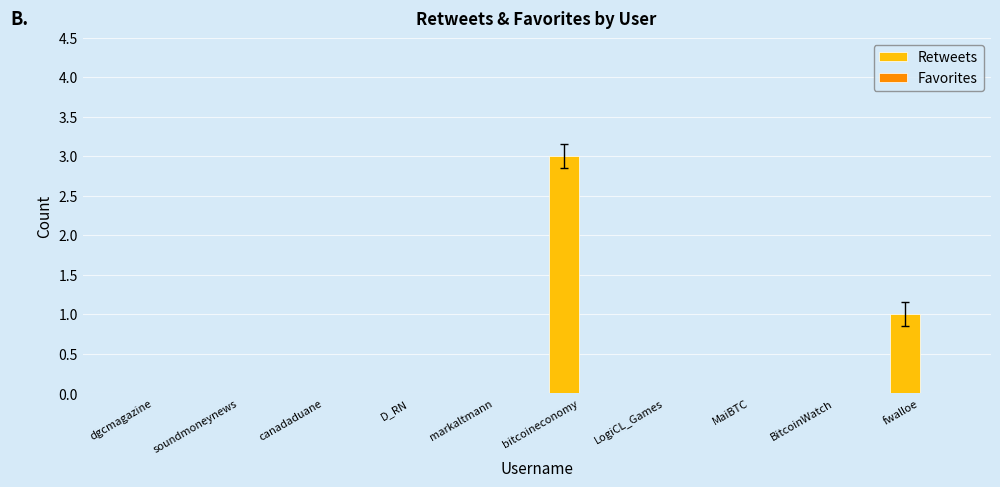

Which label corresponds to the largest value in the chart?

bitcoineconomy